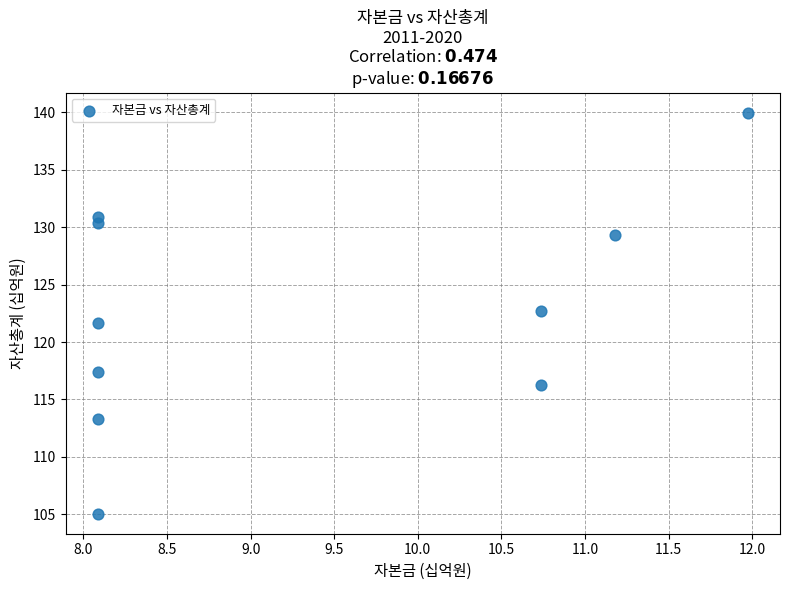

What is the average X value?

9.3